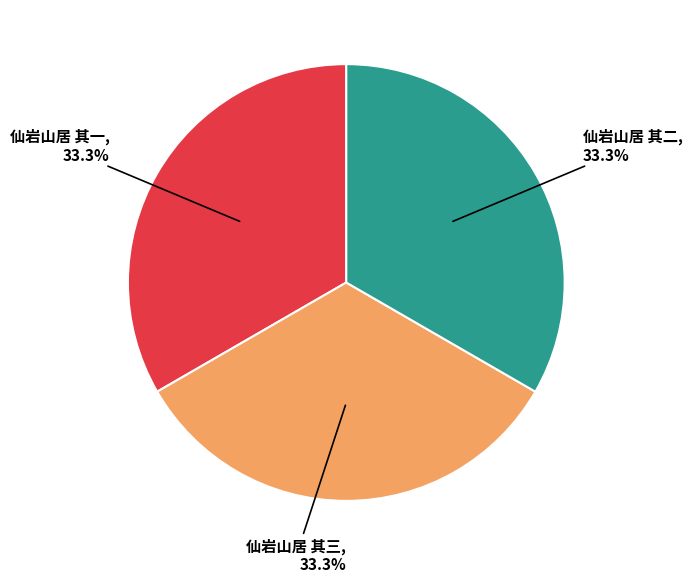

Does any single category account for the majority?

No